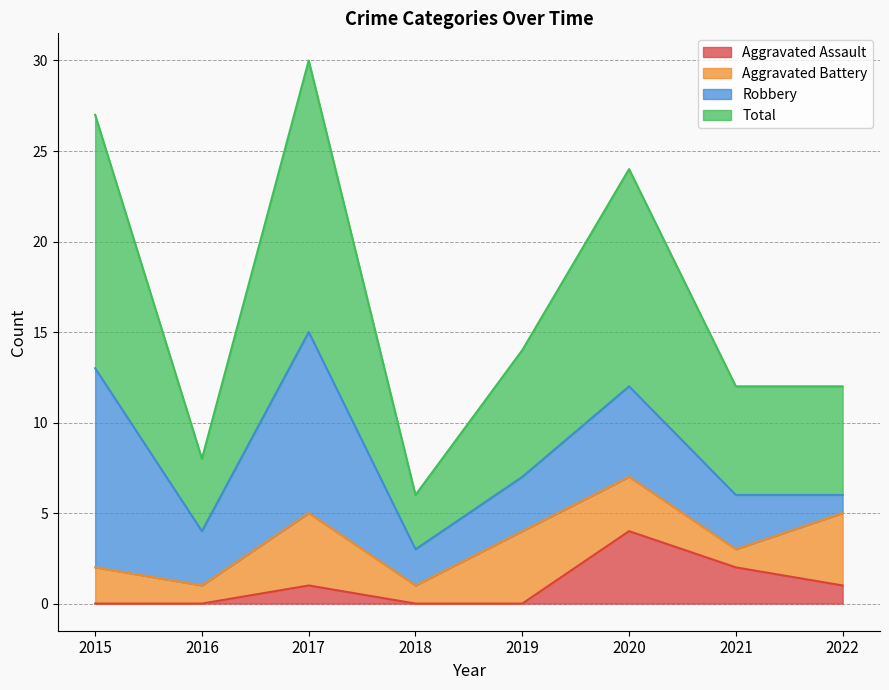

What is the difference between the Aggravated Assault values at 2015 and 2017?

1